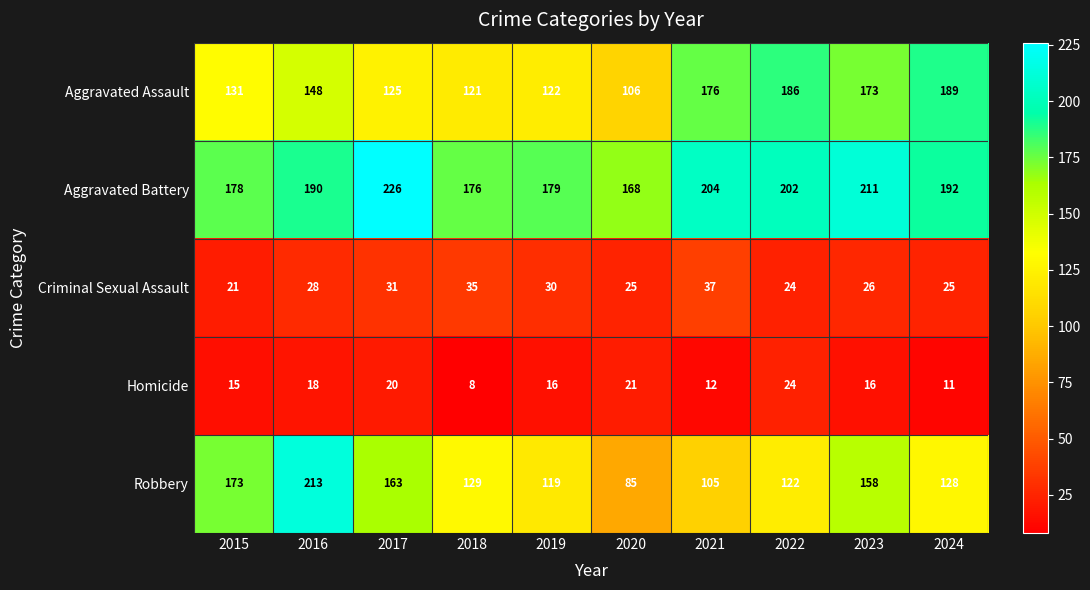

Which label corresponds to the largest value in the chart?

2017